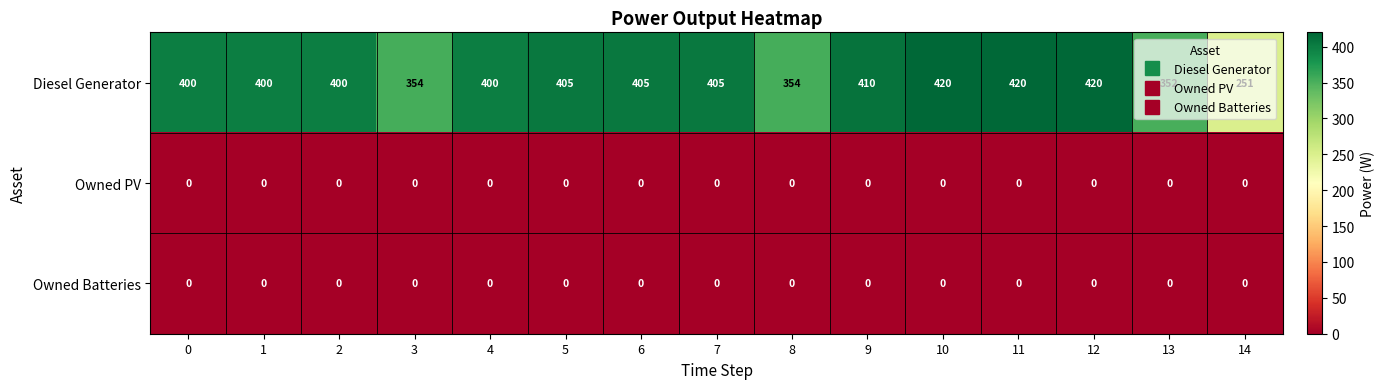

True or false: Owned PV has a value of 0 at 1.

True